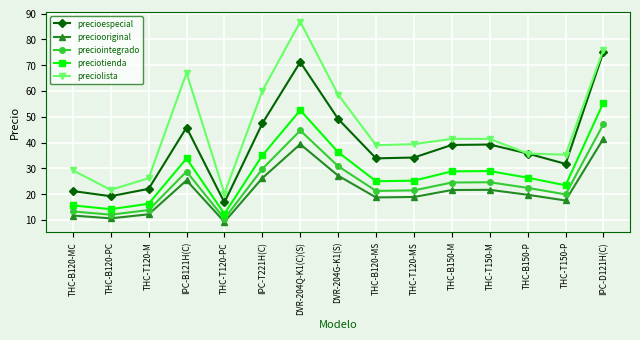

What is the smallest value displayed?

9.3